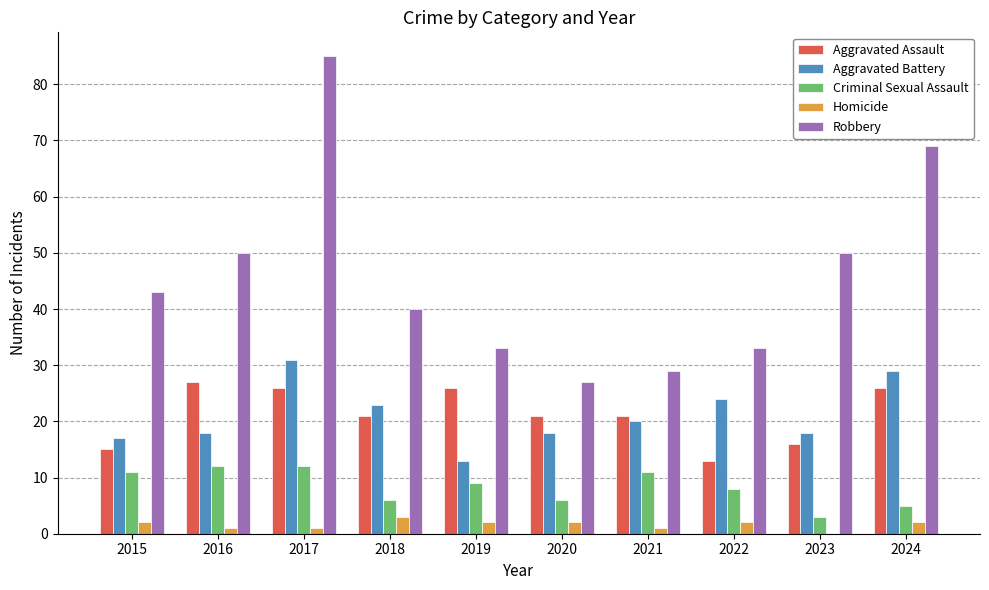

The Aggravated Battery series shows 11 at 2023. True or false?

False